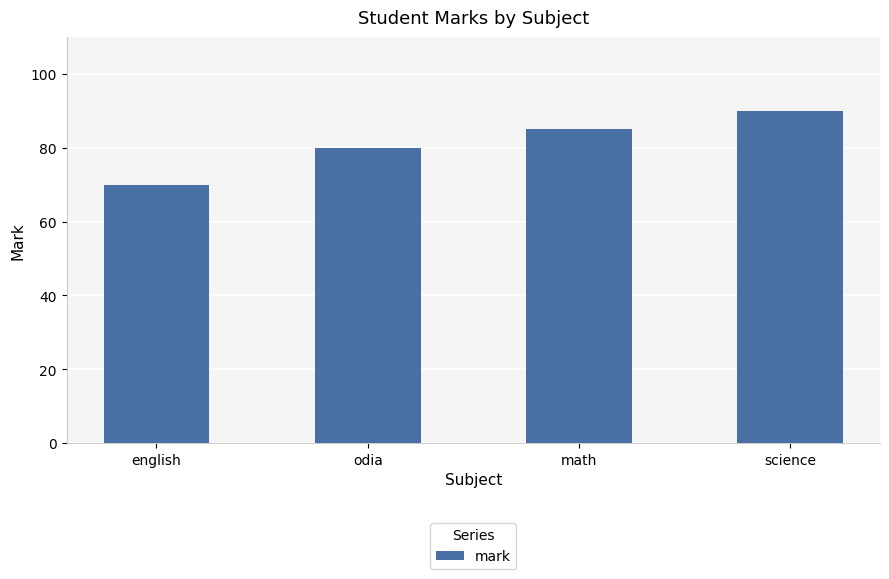

What is the difference between the maximum and minimum values?

20